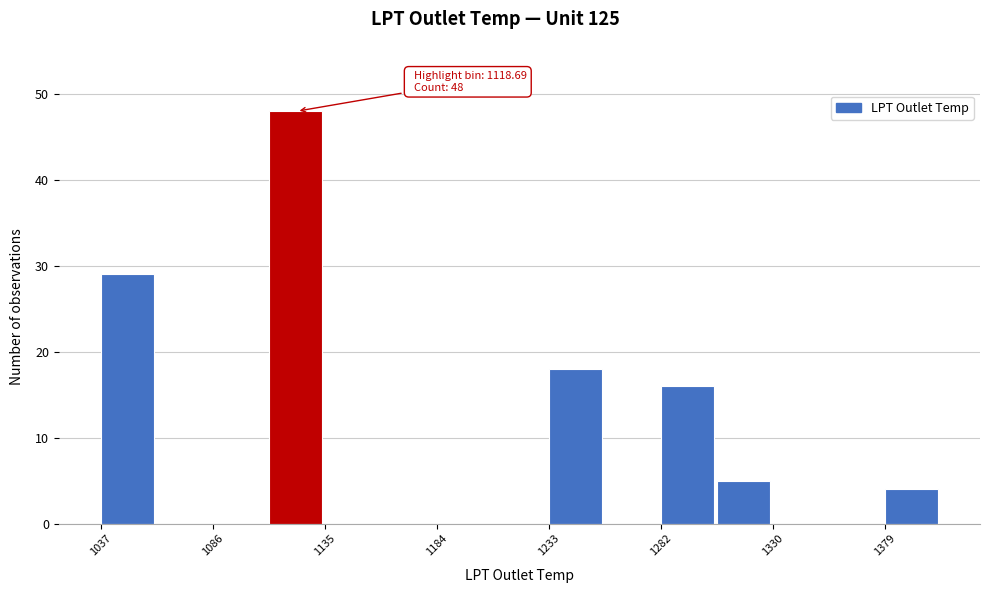

Over which range of the x-axis is the bar tallest?

1110 to 1135